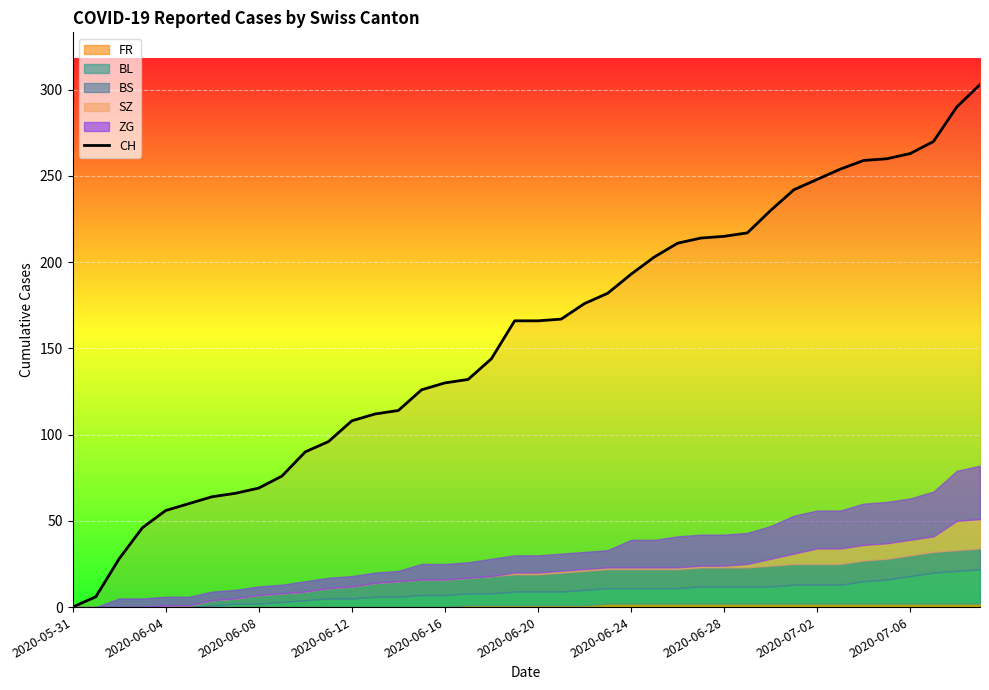

Is it true that CH equals 27 at 2020-06-16?

False